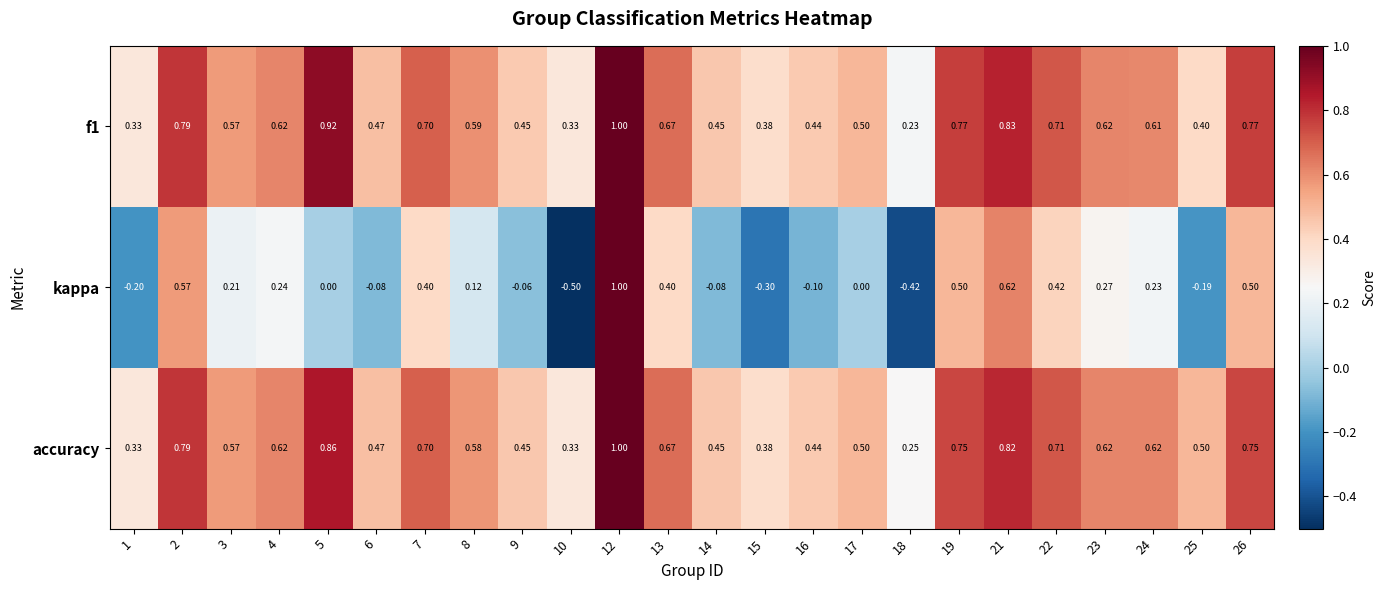

How many negative values does the kappa series have?

9